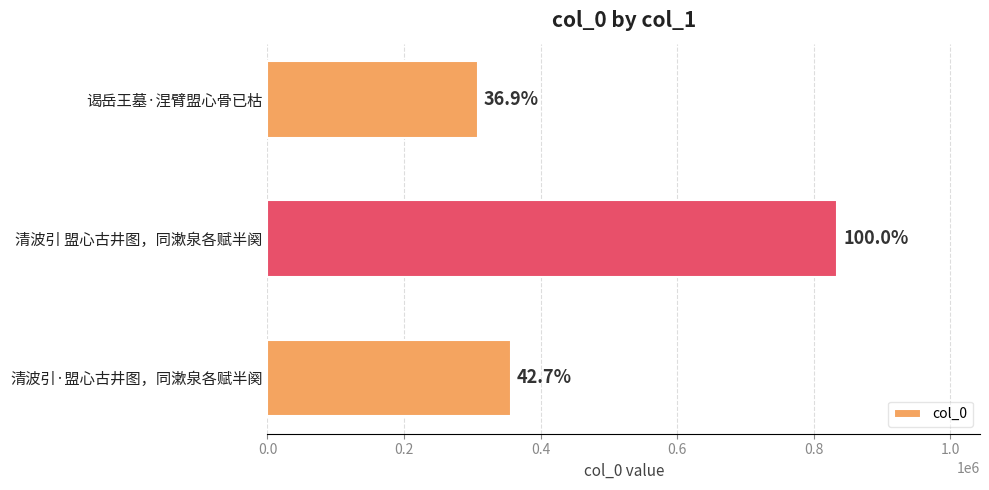

How many bars are there in total?

3